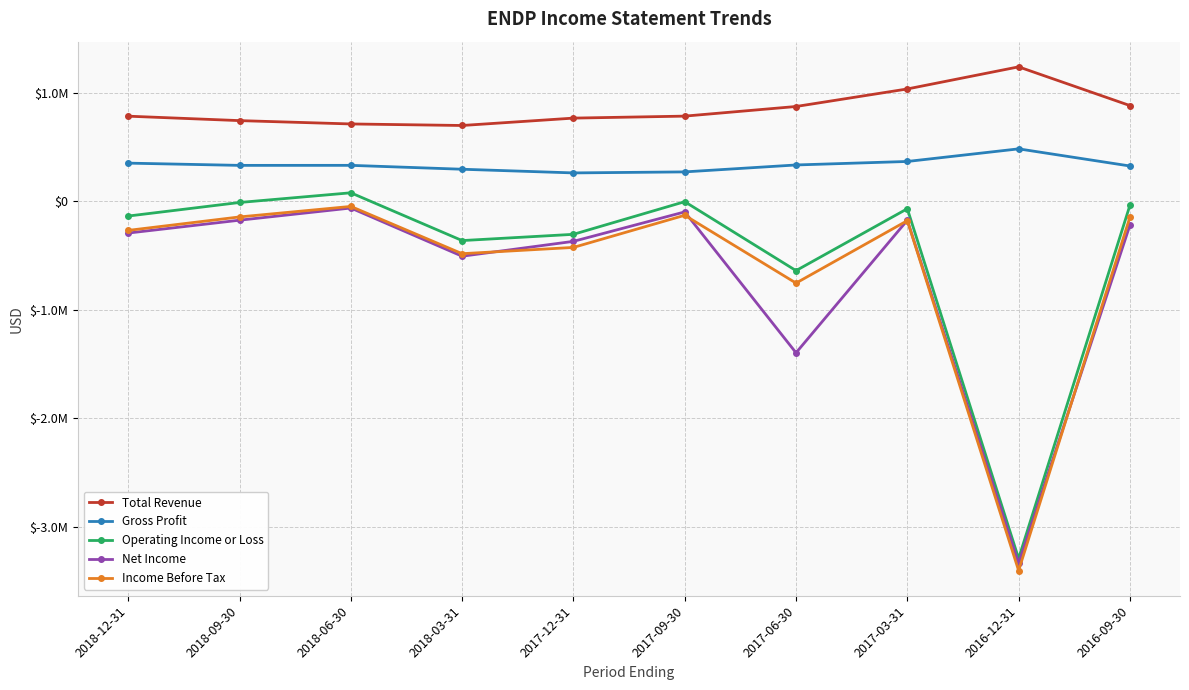

True or false: Operating Income or Loss has a value of -10741 at 2016-09-30.

False